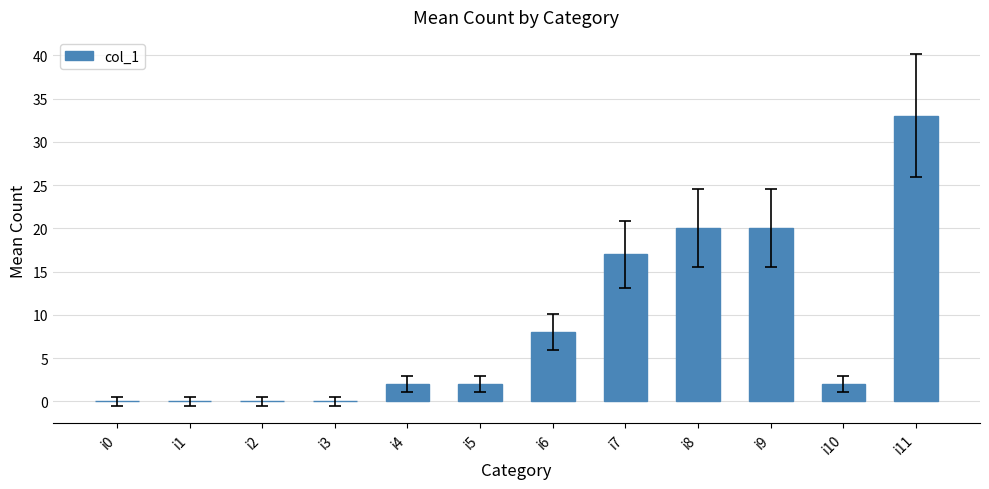

Which label corresponds to the largest value in the chart?

i11